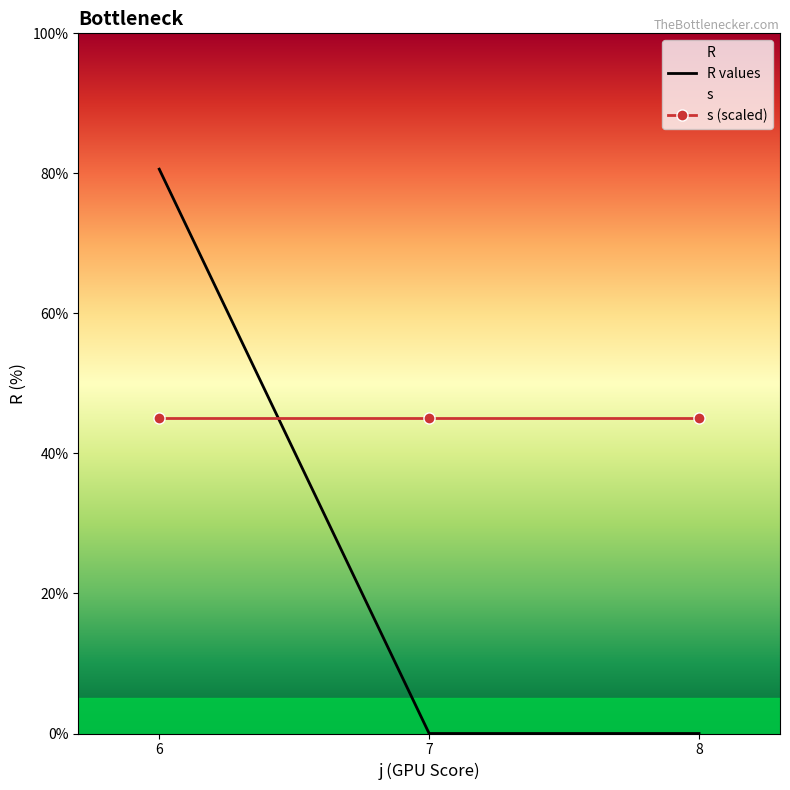

At 8, list the series in order from smallest to largest.

R values, s (scaled)